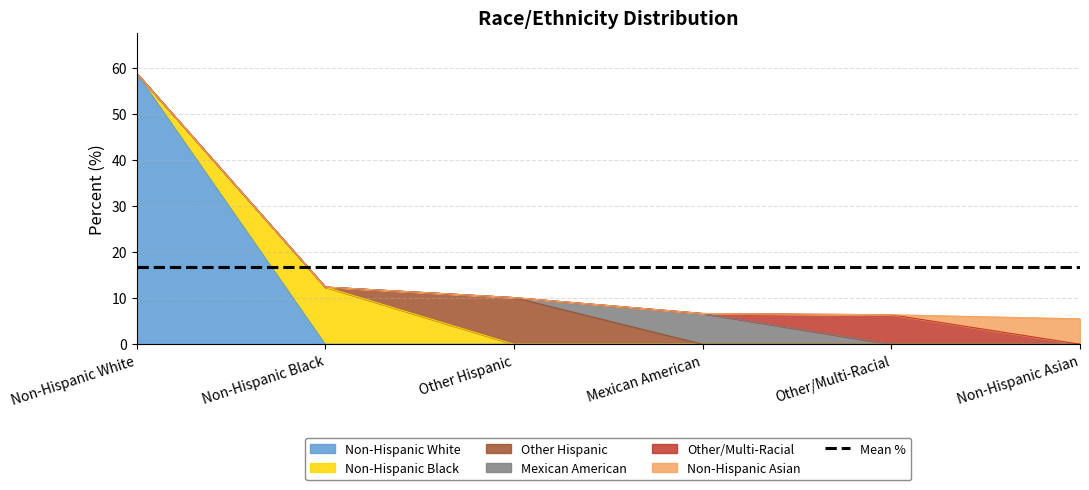

Reading left to right, list all the values displayed in this chart.

58.9	12.4	10.1	6.7	6.4	5.5